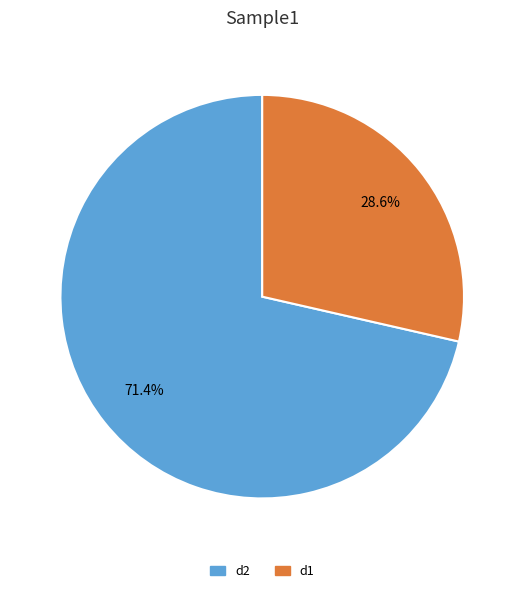

How much of the chart is everything except d2?

28.6%